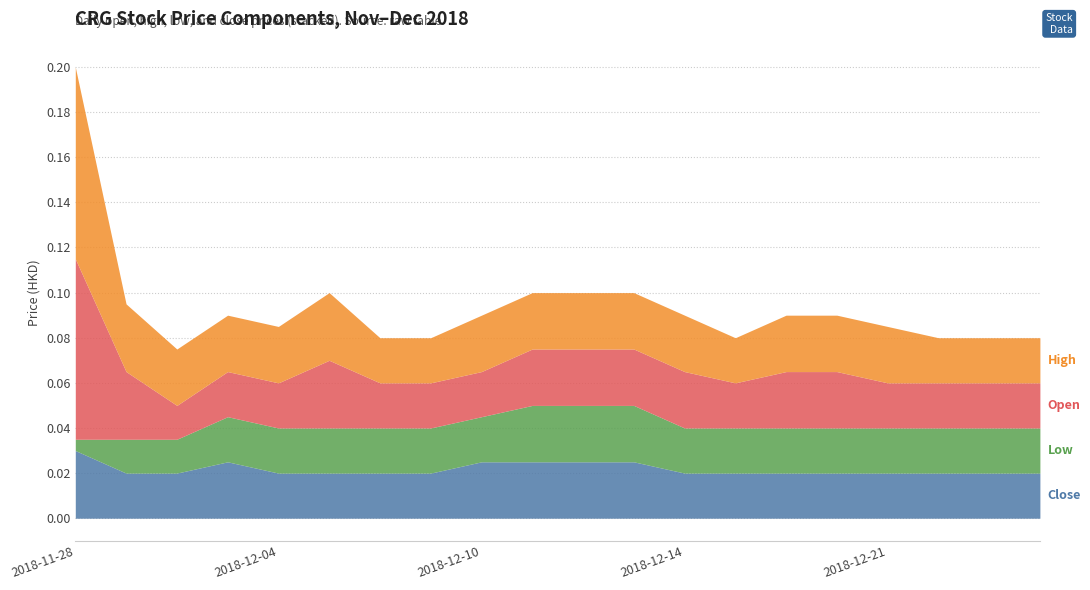

True or false: low and open intersect in this chart.

False